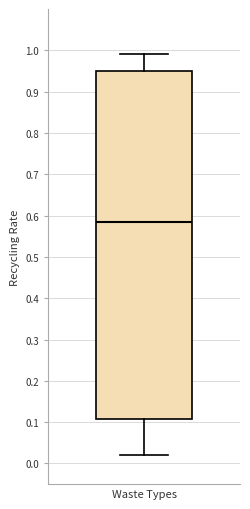

Transcribe this box plot: give where the median line is, the range the box spans, and where the two whiskers end, as read against the y-axis. The values are not printed on the chart, so give them approximately, as read against the axis.

median 0.59, box 0.11 to 0.95, whiskers 0.02 to 0.99